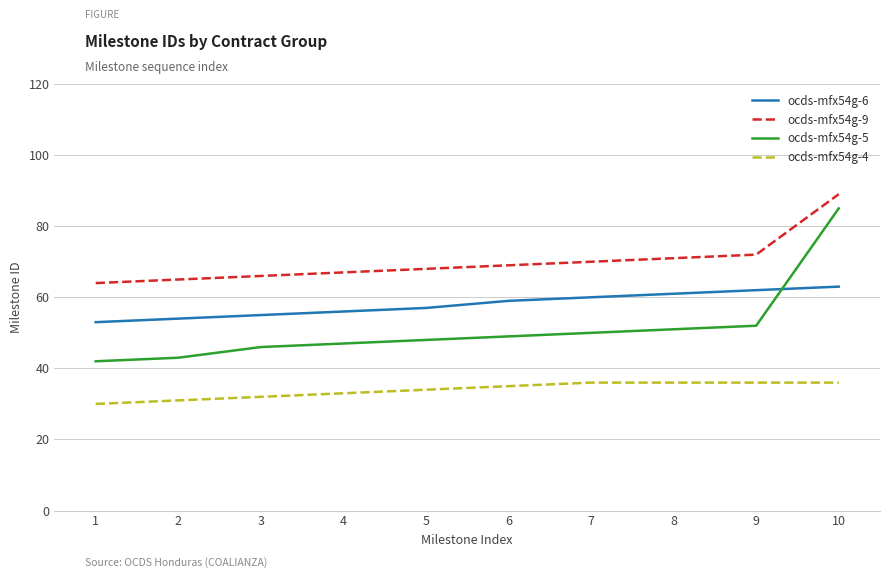

True or false: ocds-mfx54g-6 and ocds-mfx54g-4 cross at least once.

False